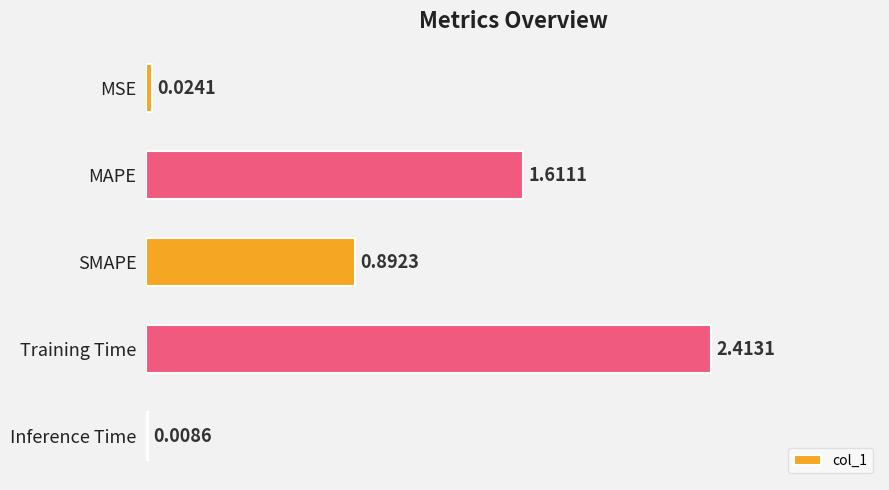

What is the sum of all values?

4.9